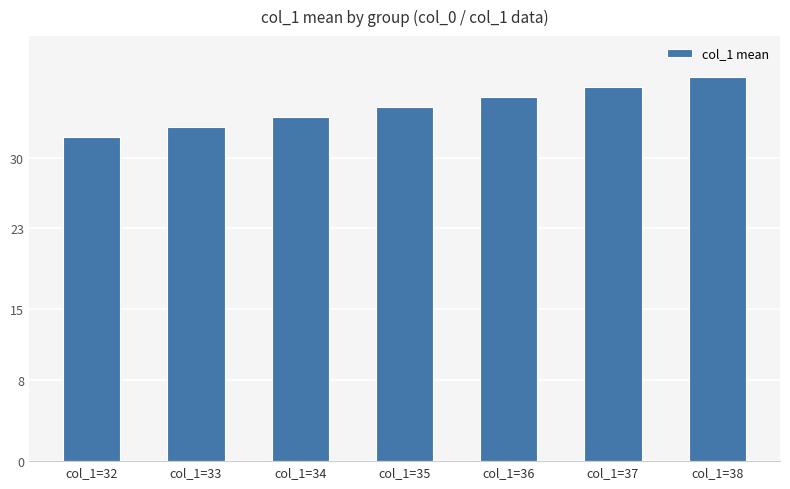

Rank the categories by value from highest to lowest.

col_1=38, col_1=37, col_1=36, col_1=35, col_1=34, col_1=33, col_1=32